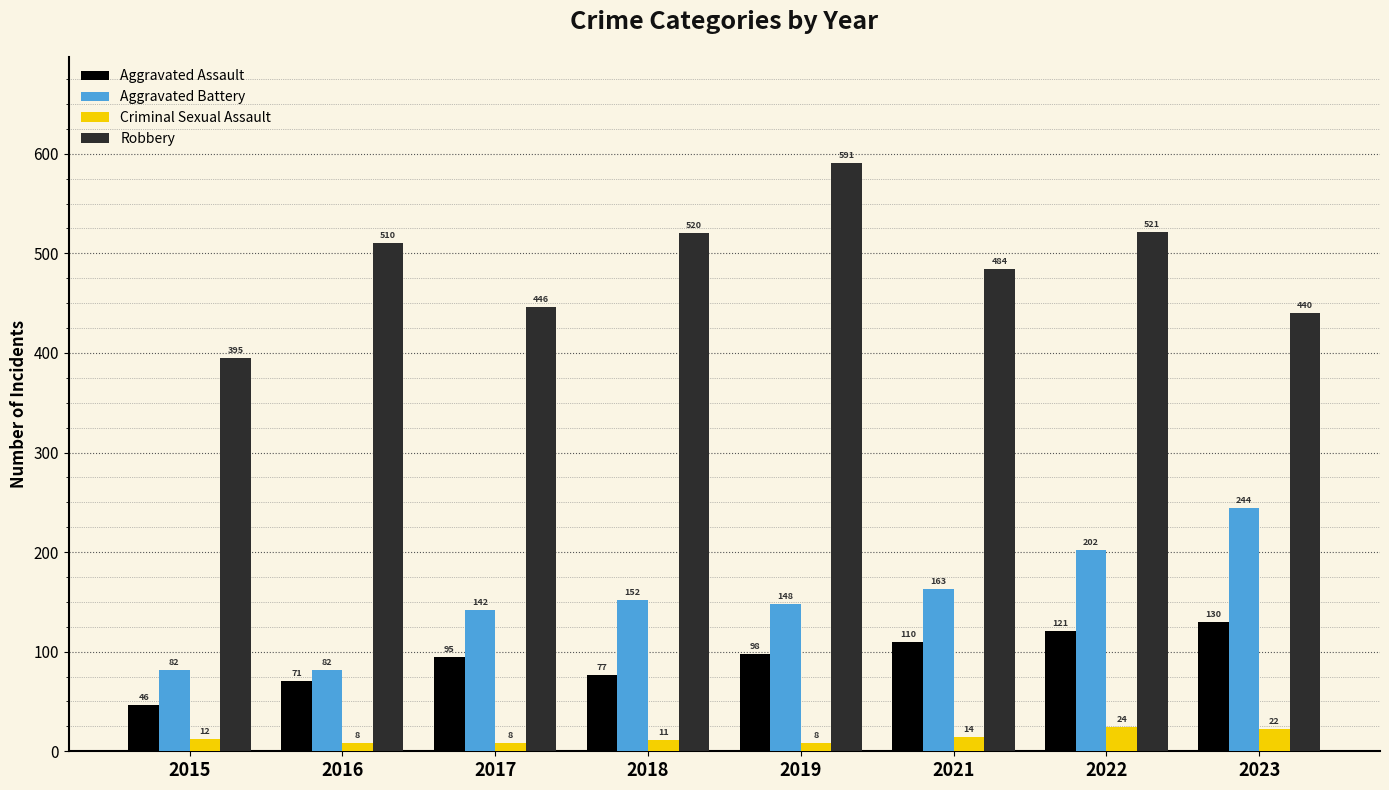

List the series in order of their peak value, highest first.

Robbery, Aggravated Battery, Aggravated Assault, Criminal Sexual Assault